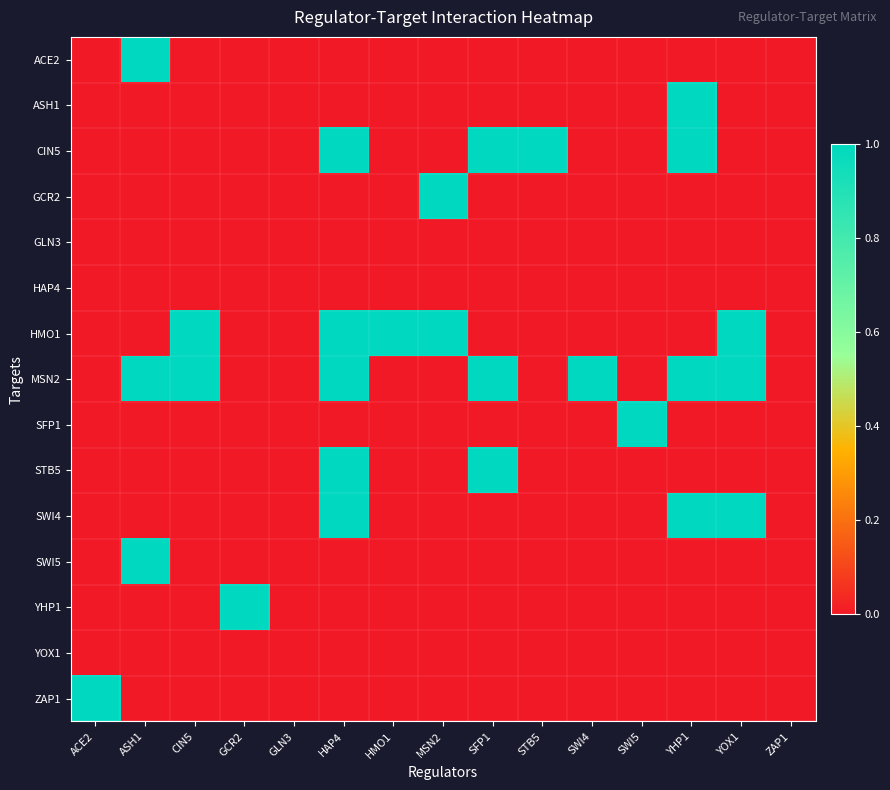

Which series has the largest range (max minus min)?

ACE2